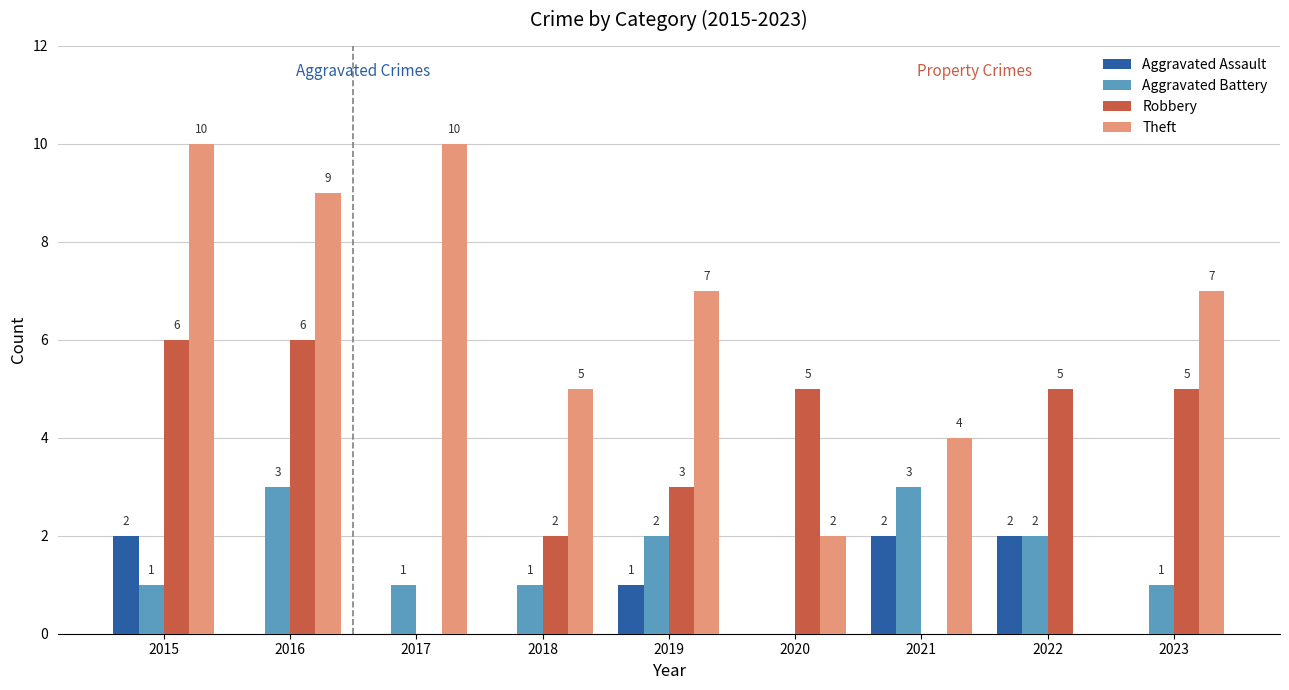

Where is Robbery nearest to the value 3?

2019